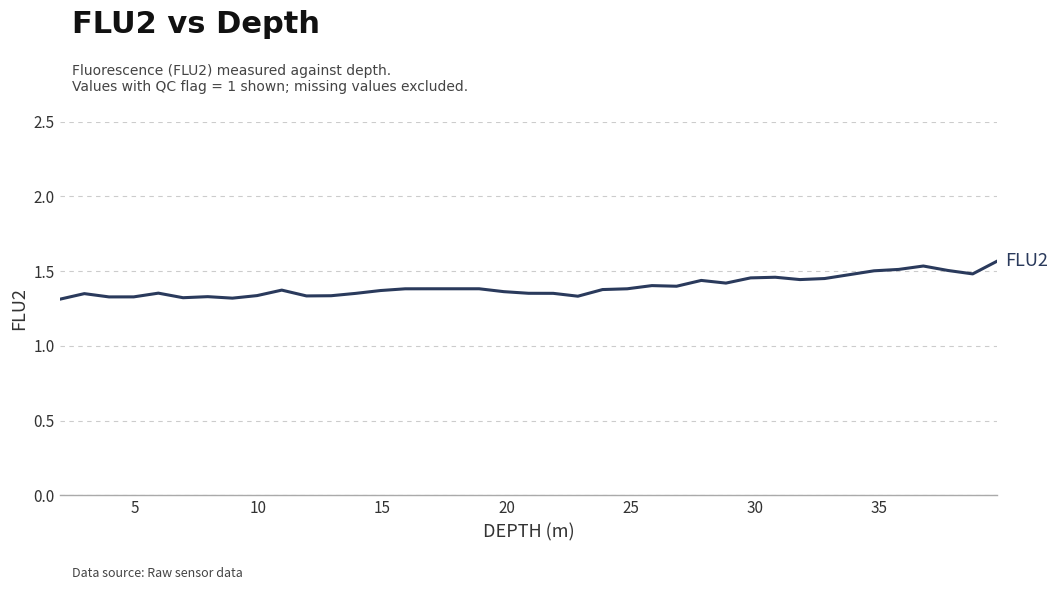

What is the difference between the maximum and minimum values?

0.3